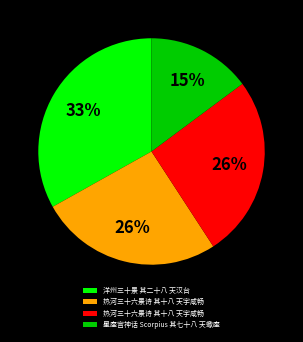

Is there a majority slice in this chart?

No